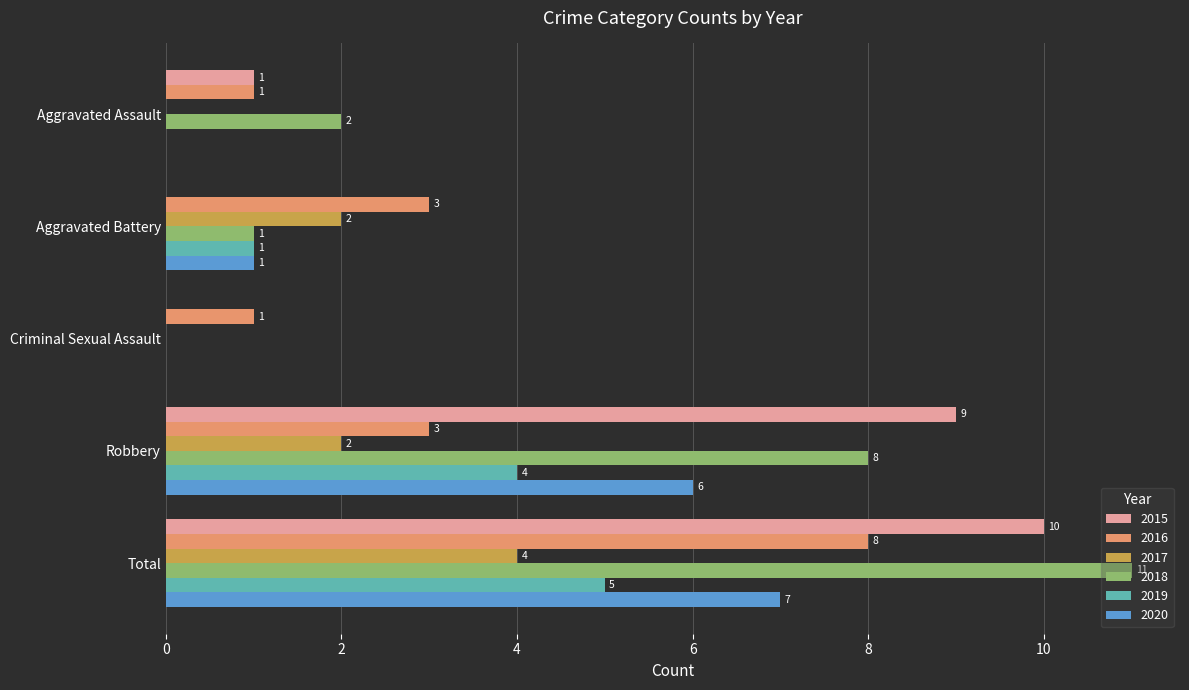

At which label is 2019 closest to 2?

Aggravated Battery